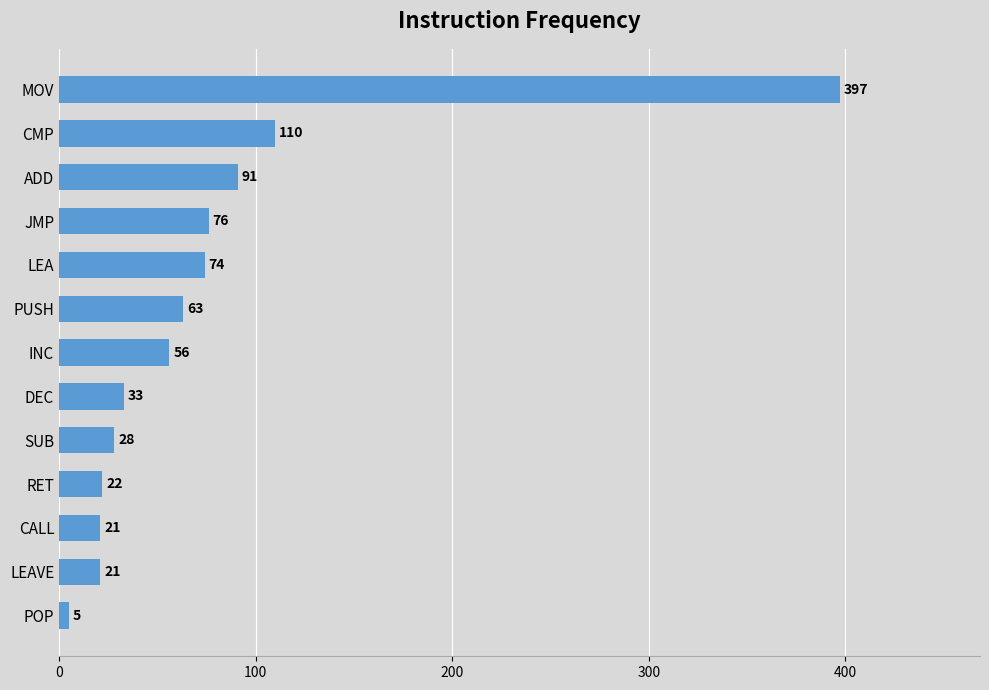

Reading bottom to top, list all the values displayed in this chart.

5	21	21	22	28	33	56	63	74	76	91	110	397